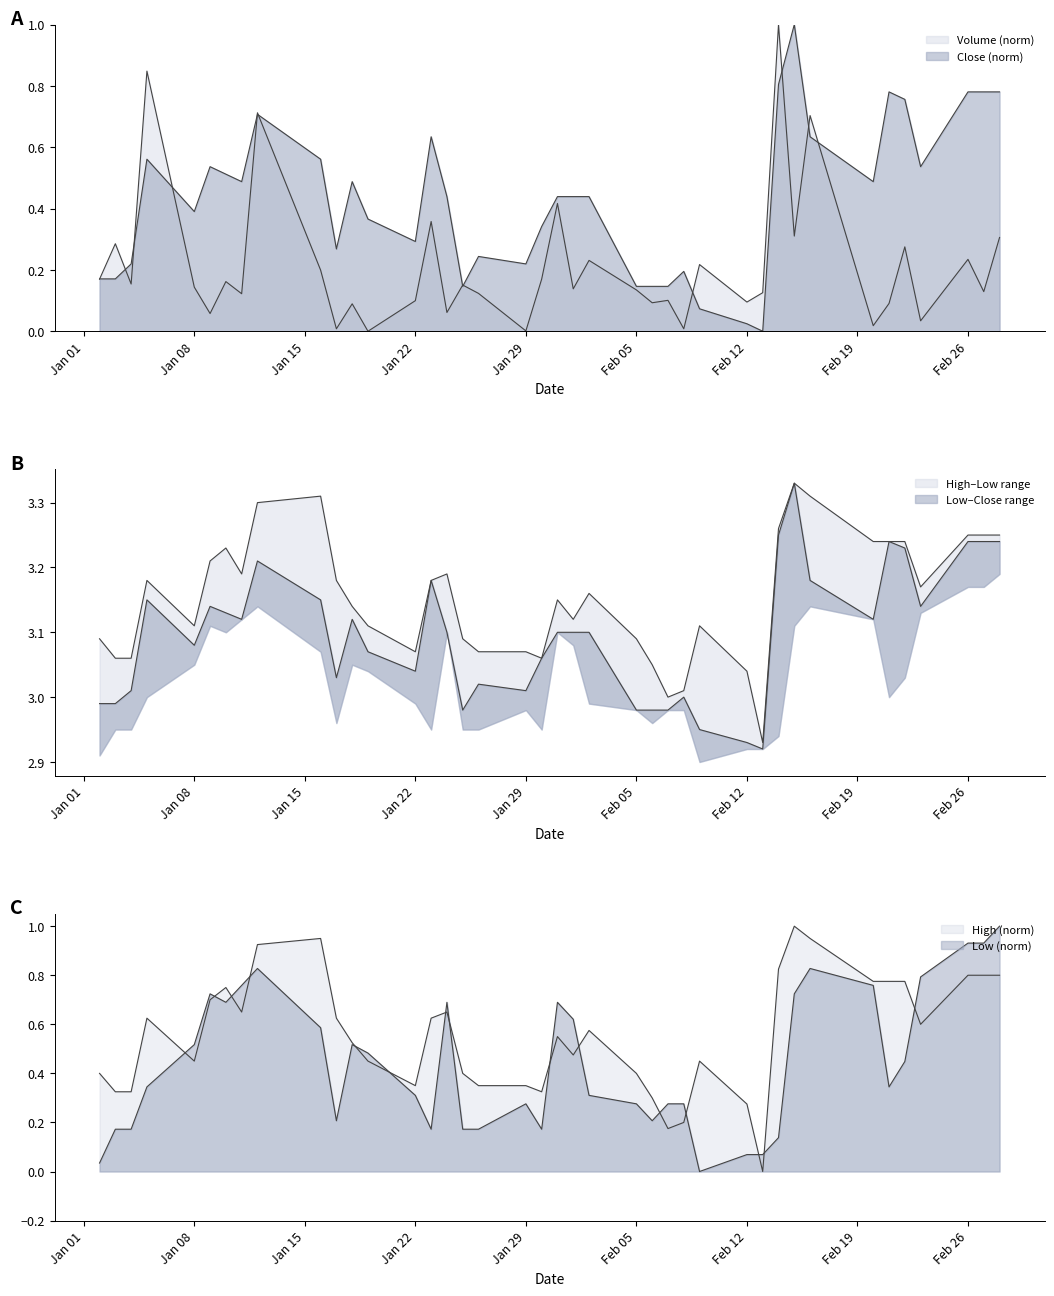

Does the chart display data point markers on the line(s)?

No